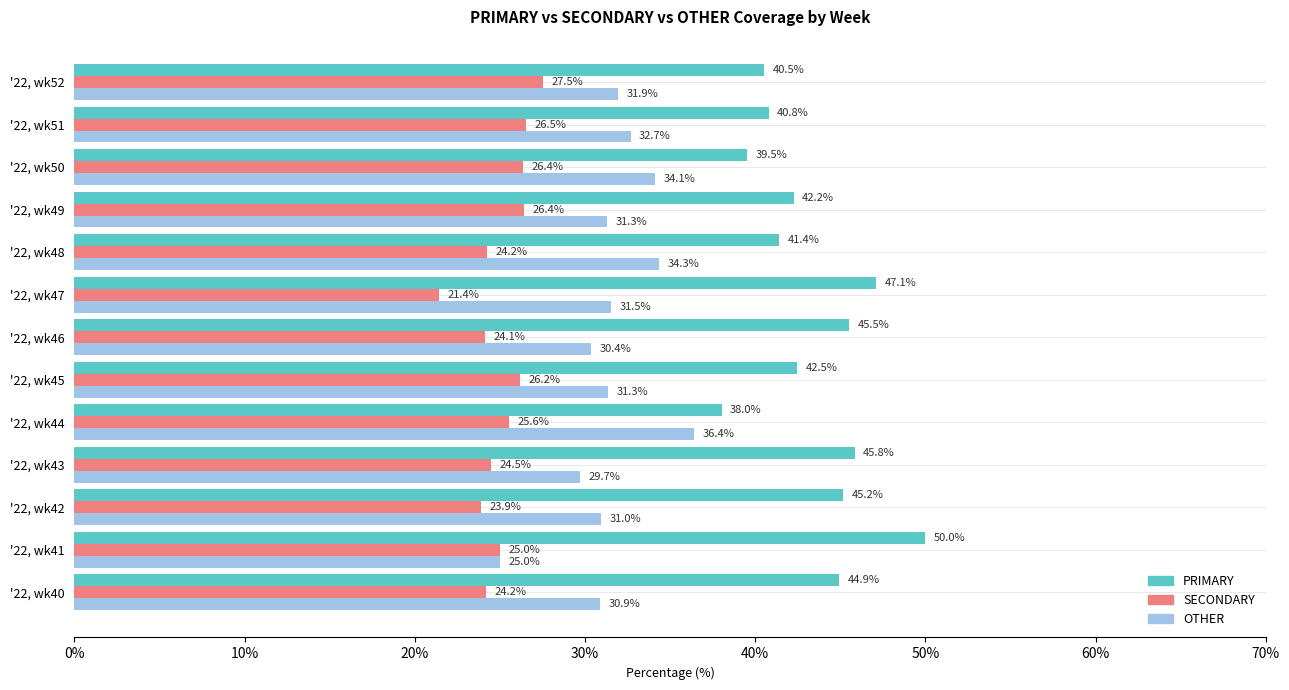

What value does the SECONDARY series have at '22, wk41?

25.0